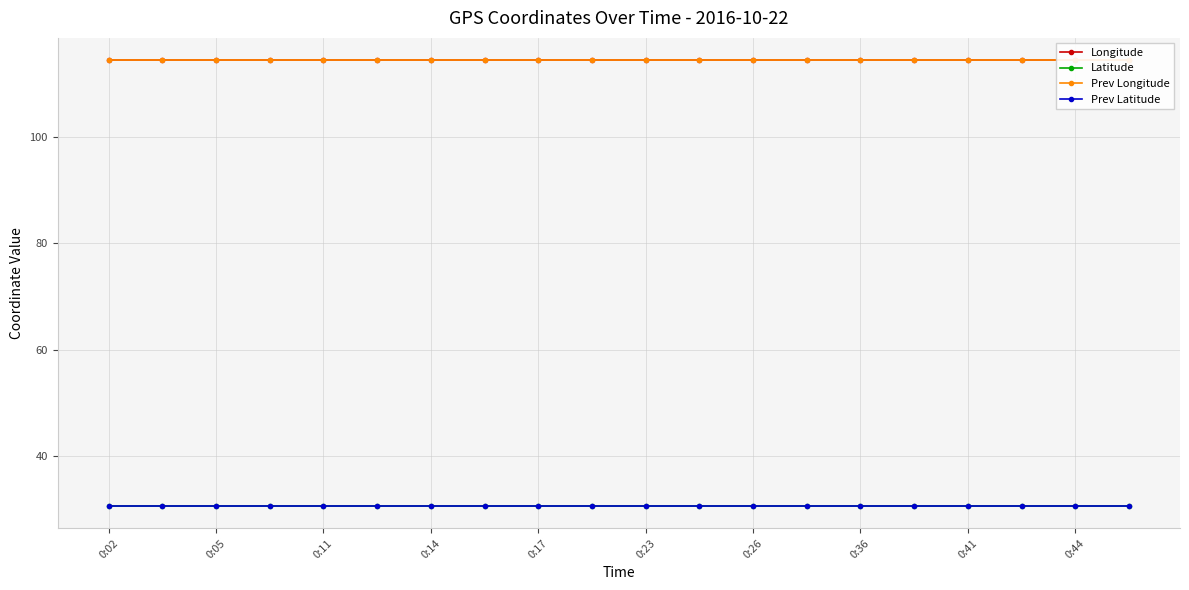

True or false: Prev Latitude has more than 1 points higher than both neighbors.

True